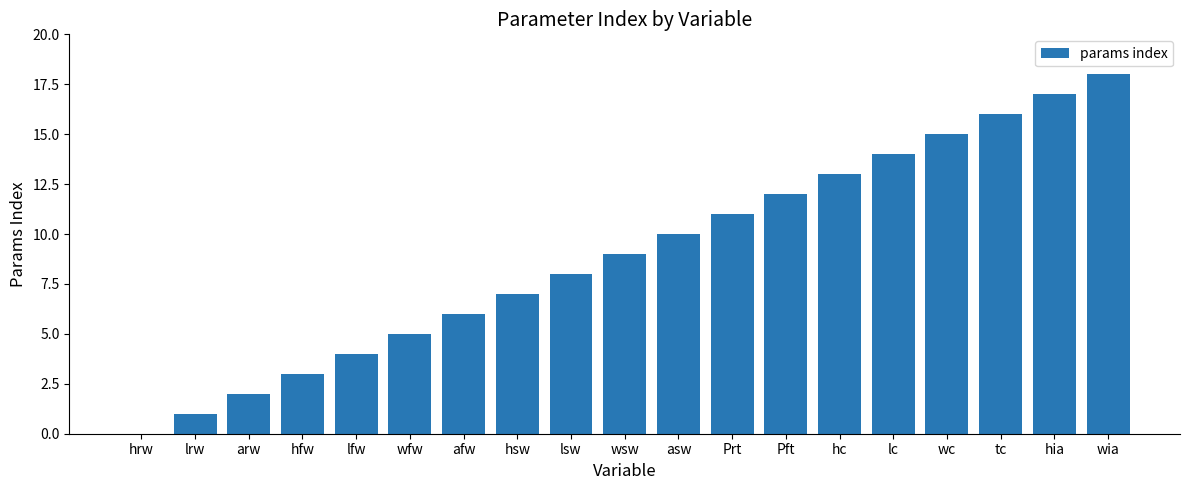

What is the approximate value at tc?

16